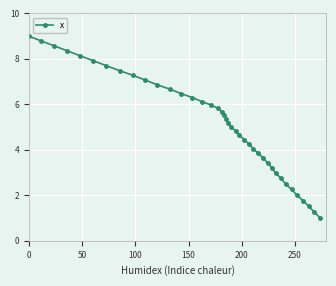

True or false: there are more than 2 points higher than both neighbors.

False